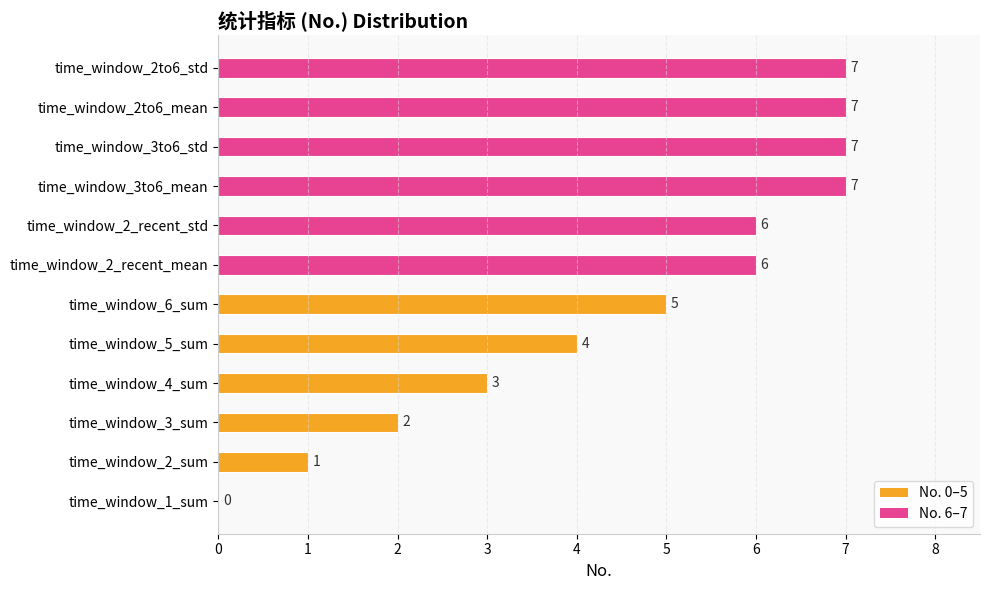

Read the value at time_window_2to6_std.

7